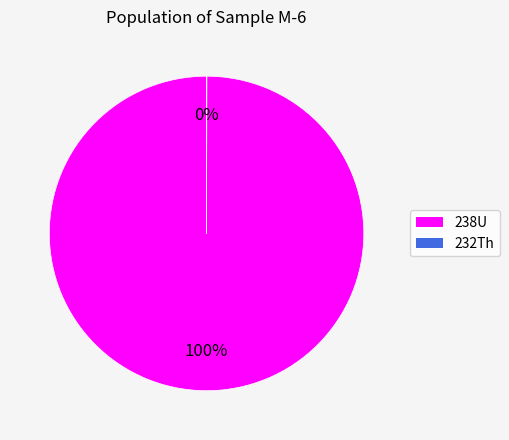

Which slice is the largest?

238U